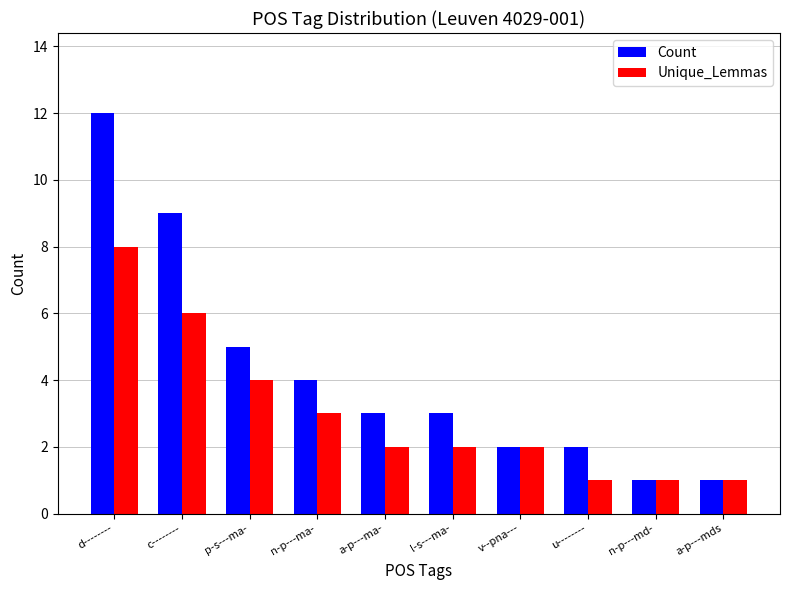

Which series has the largest total across all categories?

Count